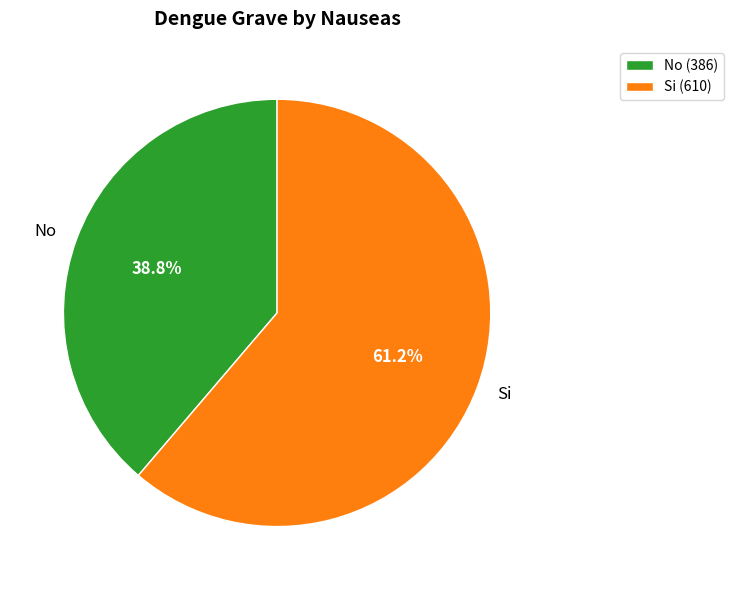

Which category accounts for the majority?

Si